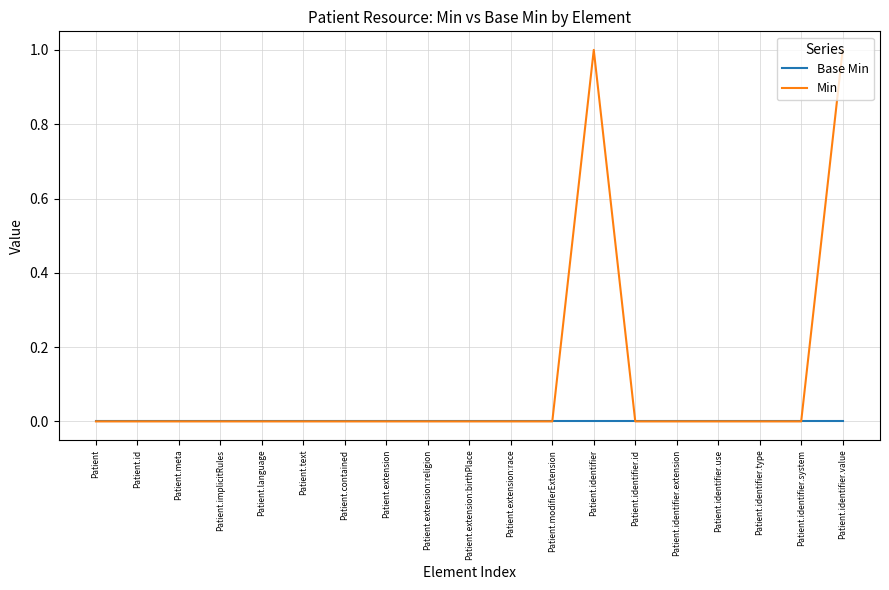

What is the sum of all Min values?

2